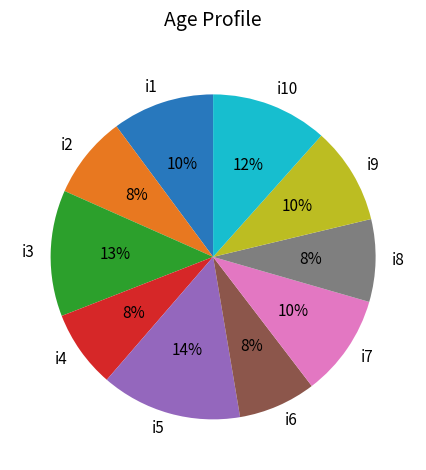

Is there any slice that represents more than half of the pie?

No